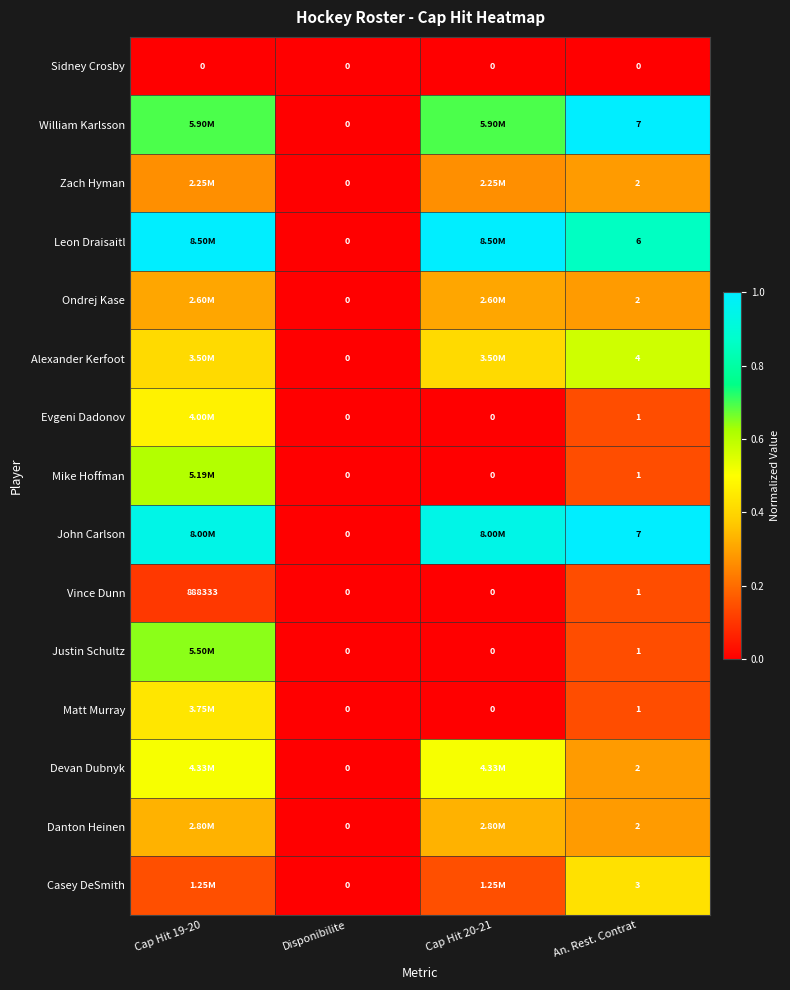

How many Vince Dunn values are between 0 and 1?

4